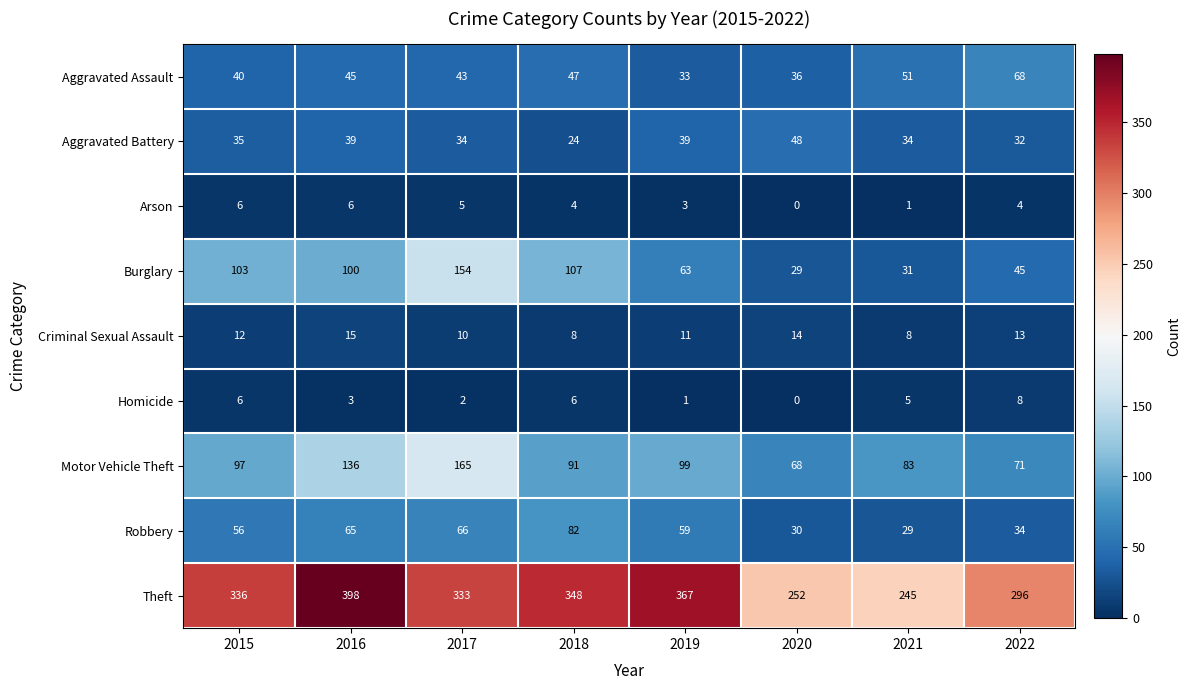

What is the sum of all Burglary values?

632